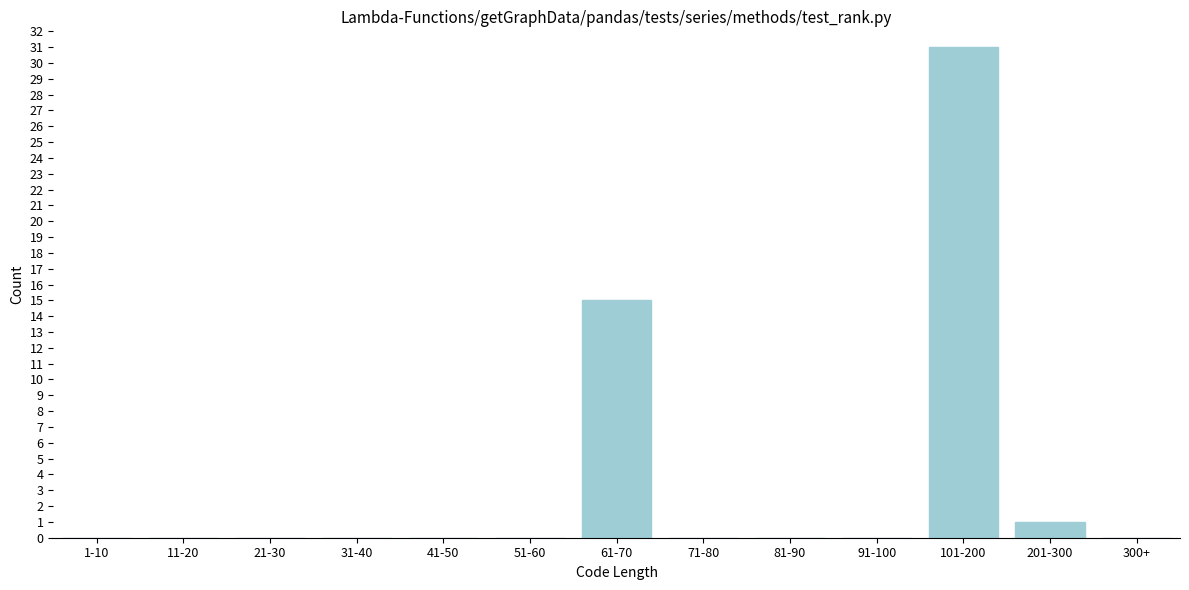

What is the sum of the values at 101-200 and 21-30?

31